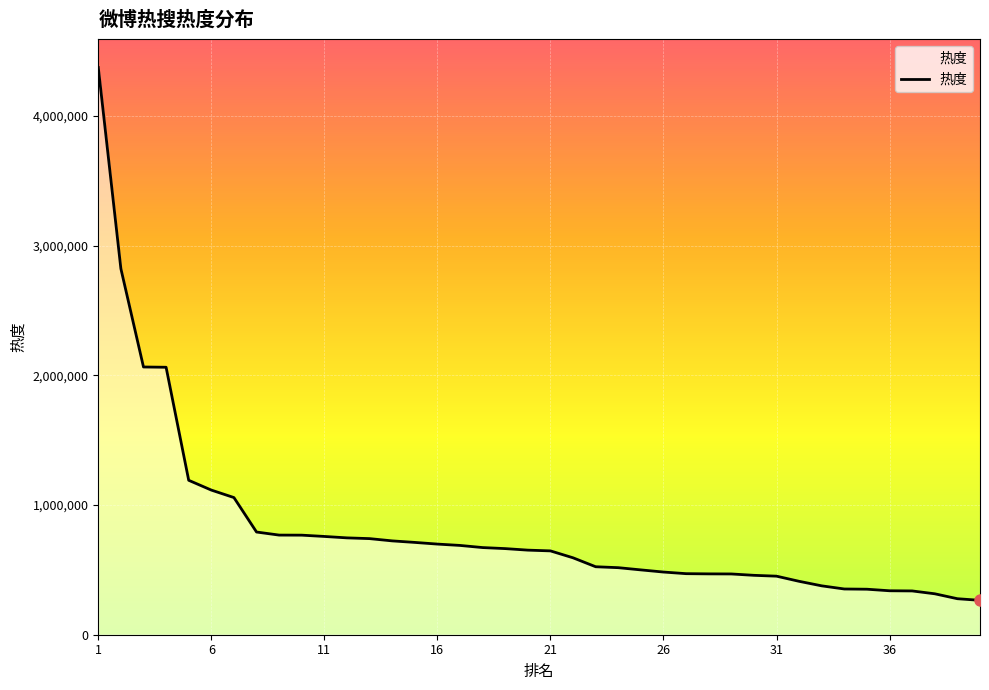

What is the greatest value displayed?

4373955